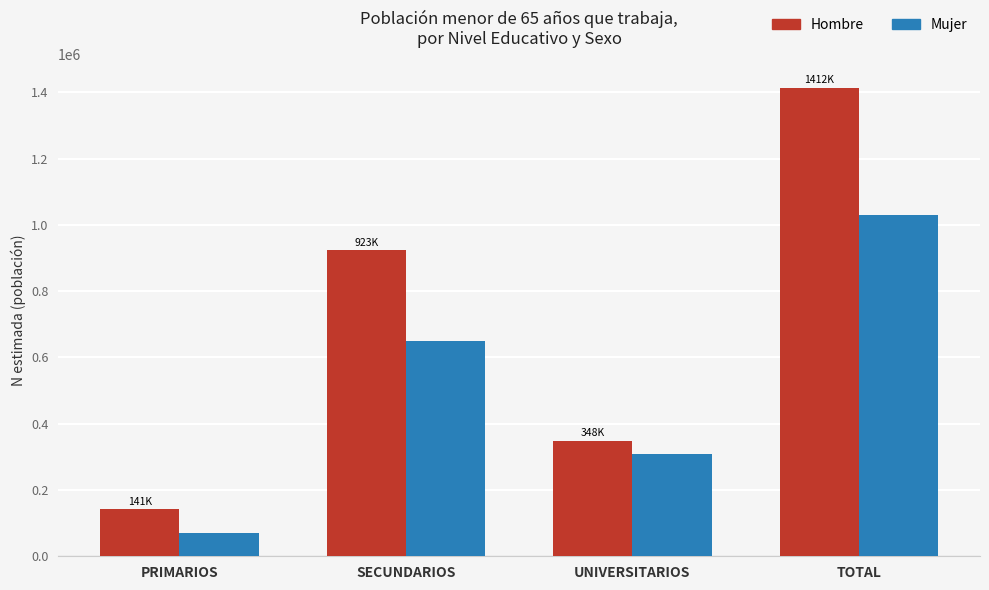

At PRIMARIOS, list the series in order from largest to smallest.

Hombre, Mujer